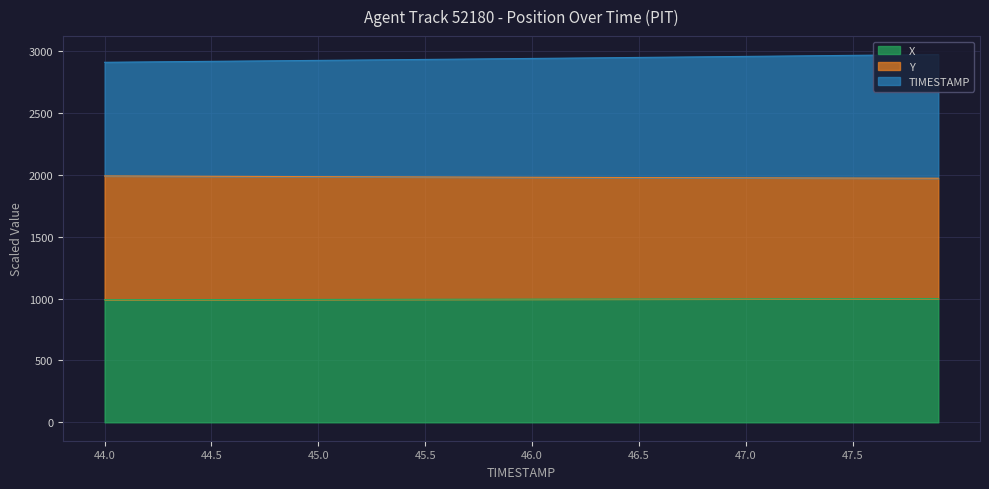

Where does the TIMESTAMP series first go above 2940?

46.0